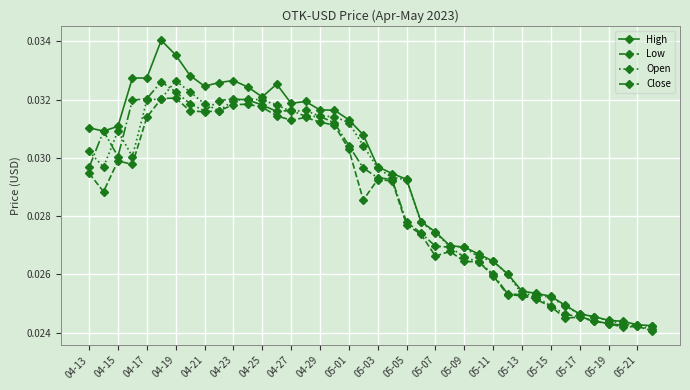

True or false: High has more than 1 points higher than both neighbors.

True